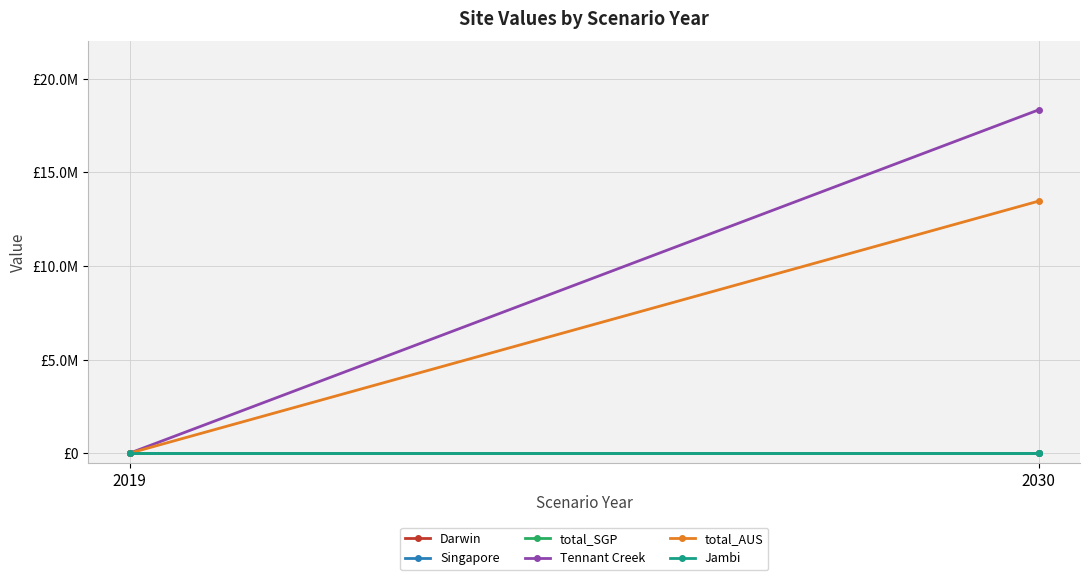

What is the spread (max minus min) of values at 2030?

18336622.1